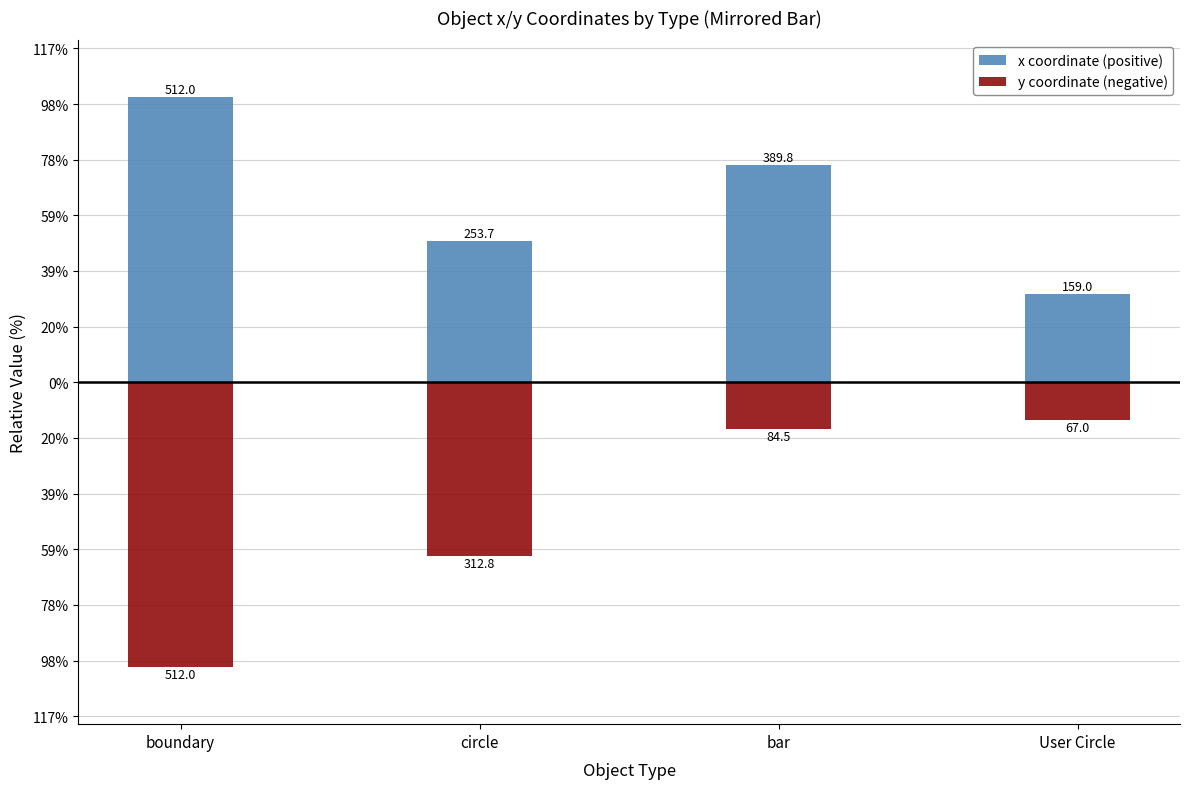

How many bars are there in total?

8